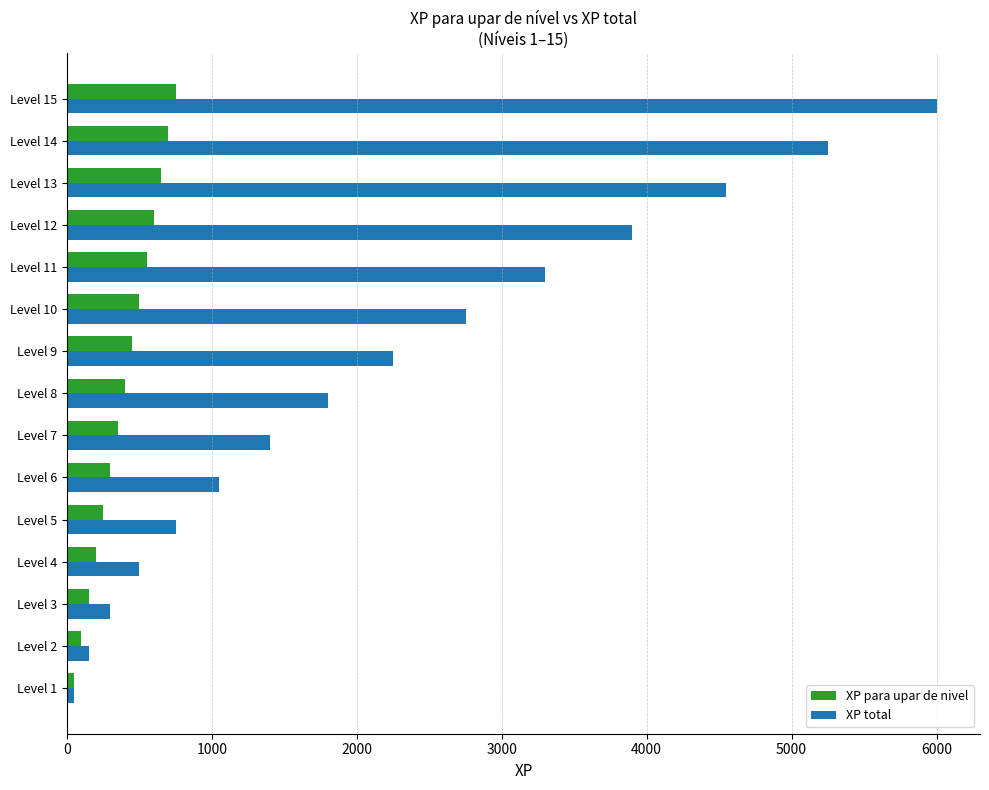

Rank the series by their maximum value, from highest to lowest.

XP total, XP para upar de nivel